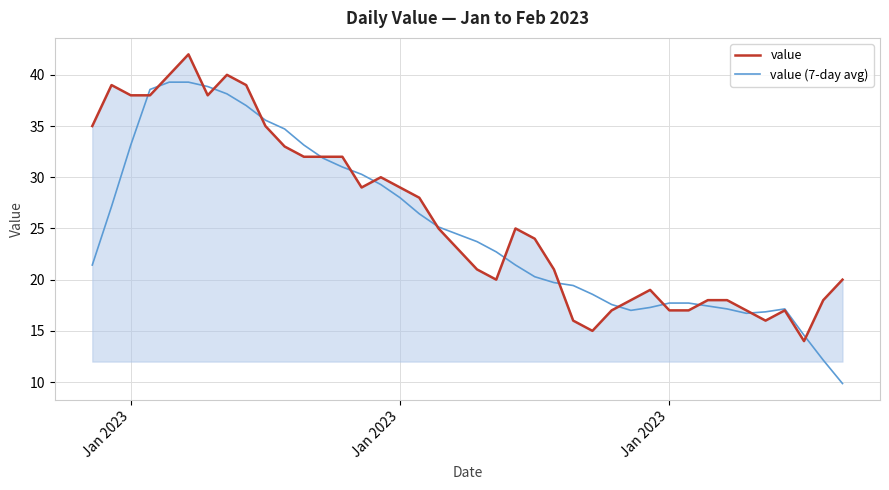

What is the maximum value shown in the chart?

42.0